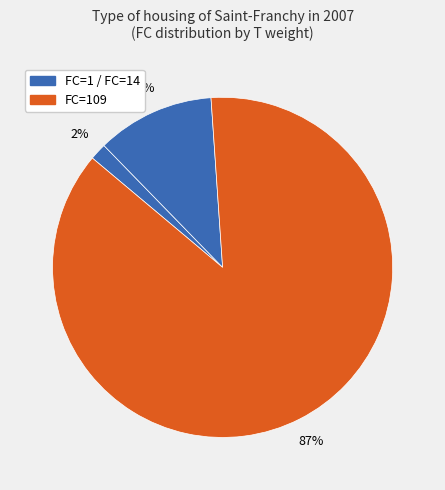

How many segments does this pie chart have?

3